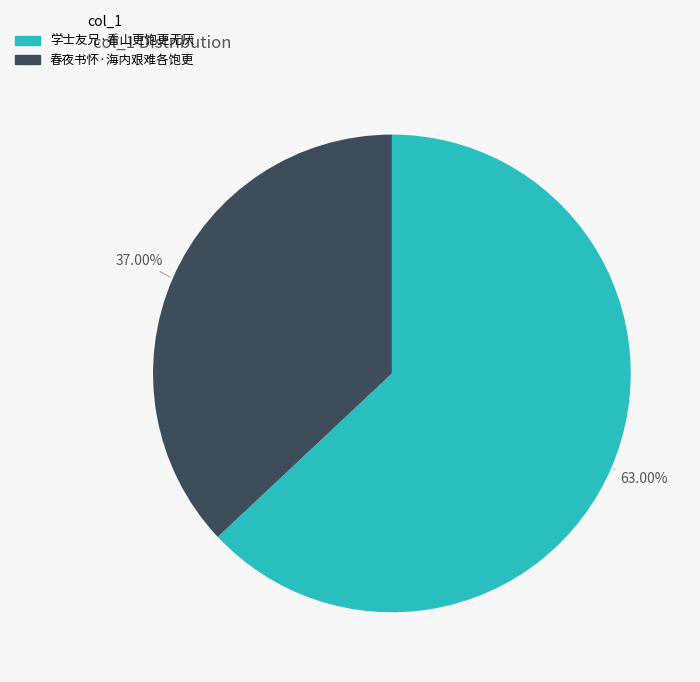

Does any single category account for the majority?

Yes